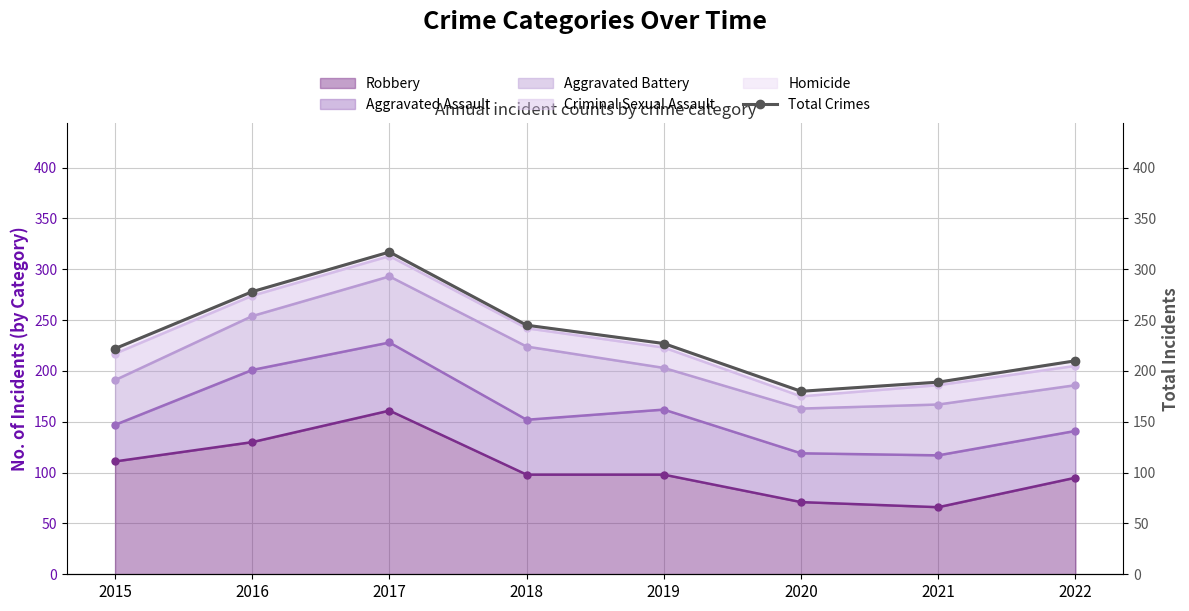

What is the value of the 3rd point from the left?

317